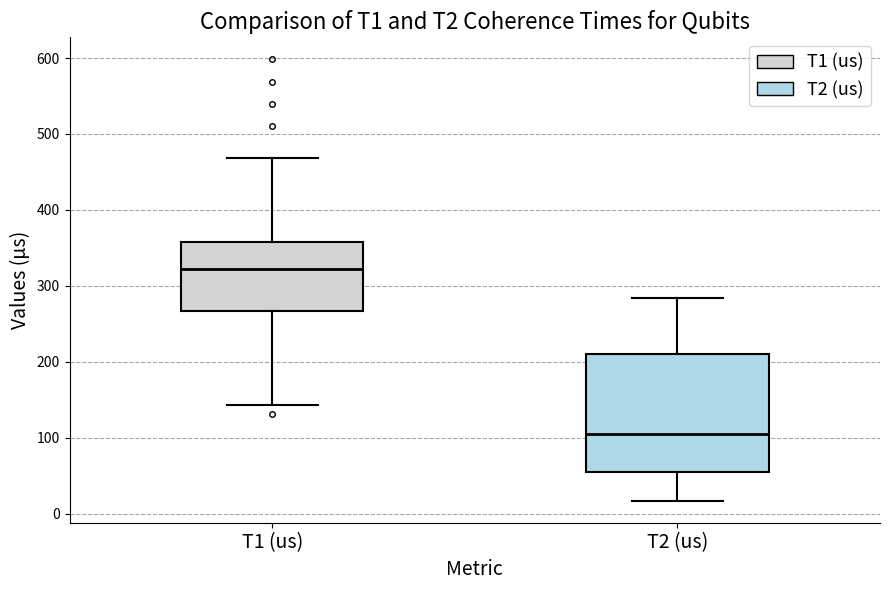

Comparing the boxes themselves (not the whiskers), which one is the tallest?

T2 (us)